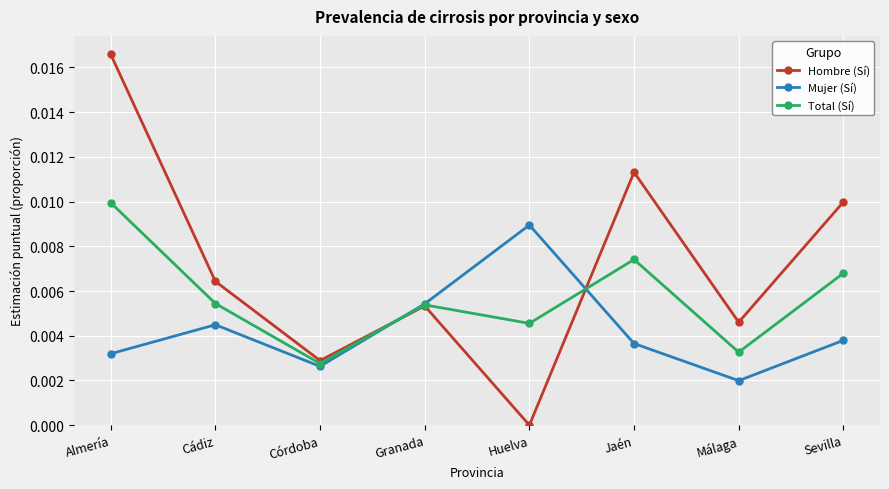

At which category is the sum across all series the highest?

Almería